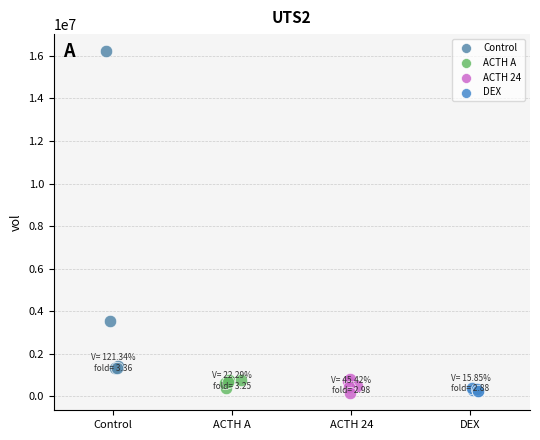

Which series reaches the maximum Y coordinate?

Control